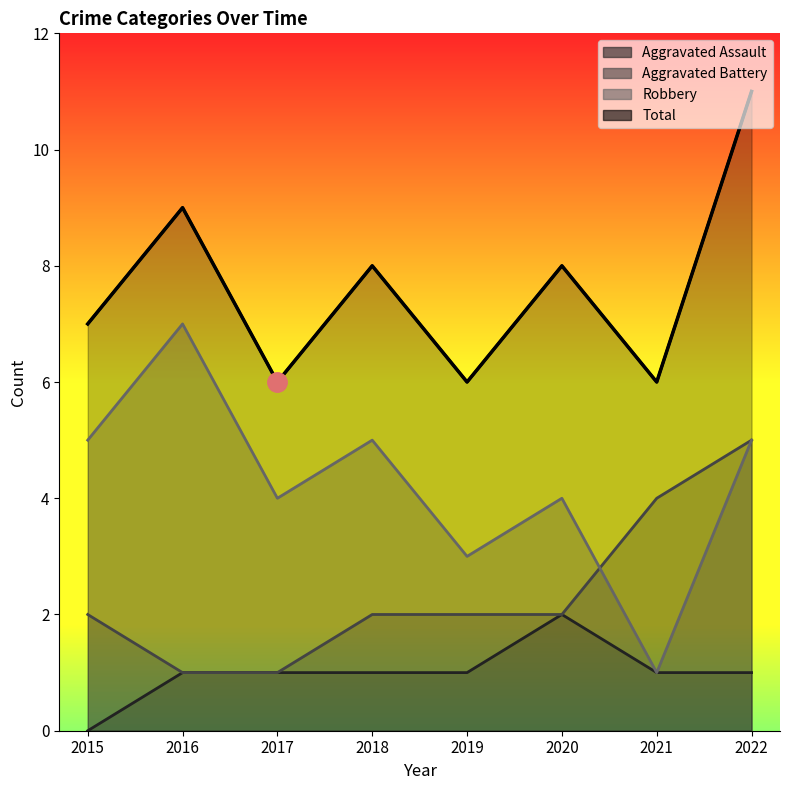

What is the sum of all Aggravated Assault values?

8